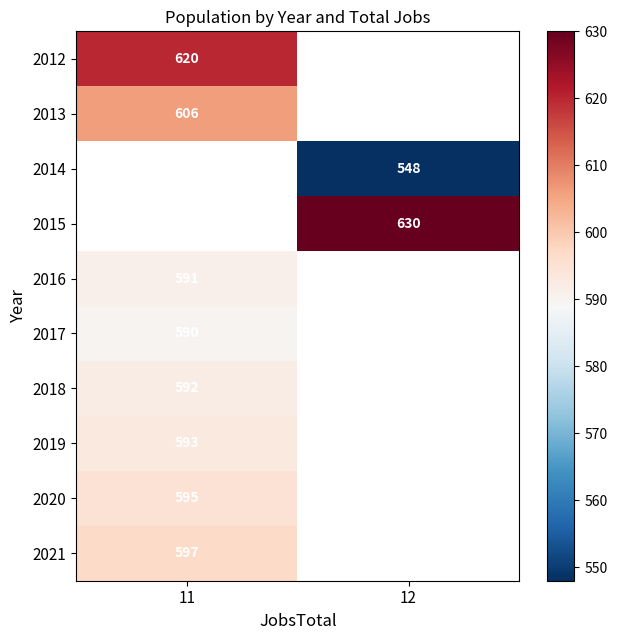

What is the spread (max minus min) of values at 11?

30.0